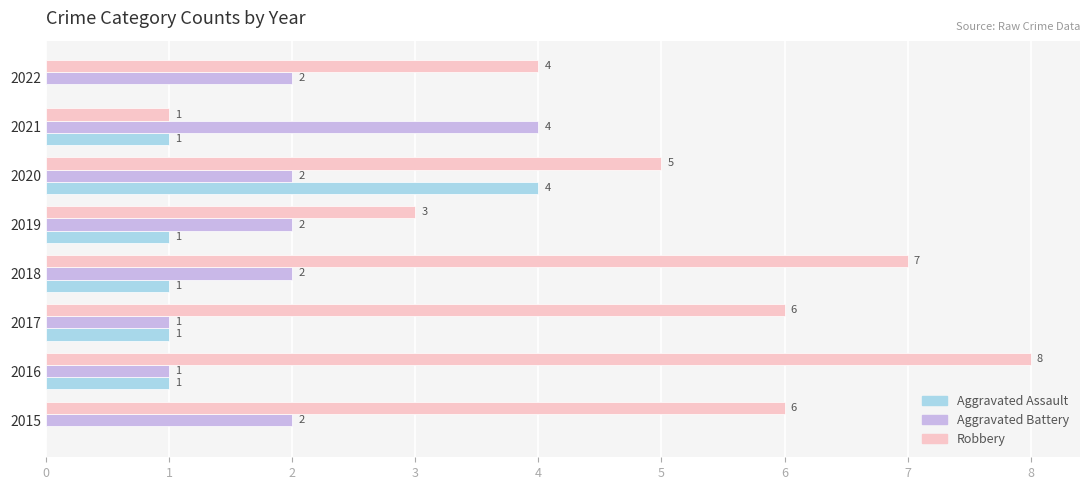

Which series has the largest total across all categories?

Robbery